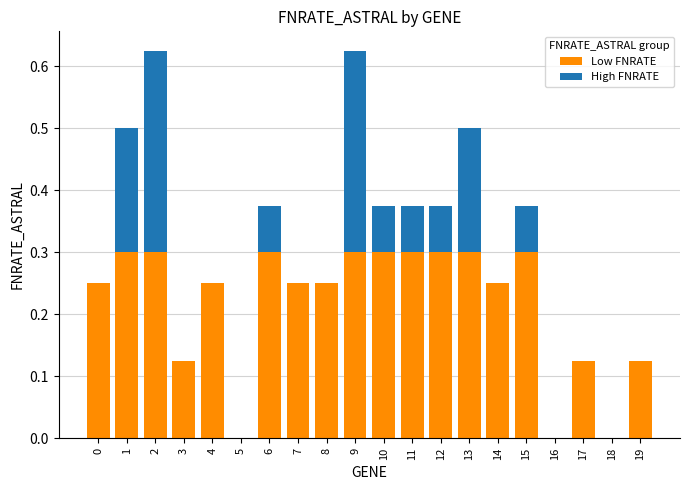

What is the sum of all Low FNRATE values?

4.3